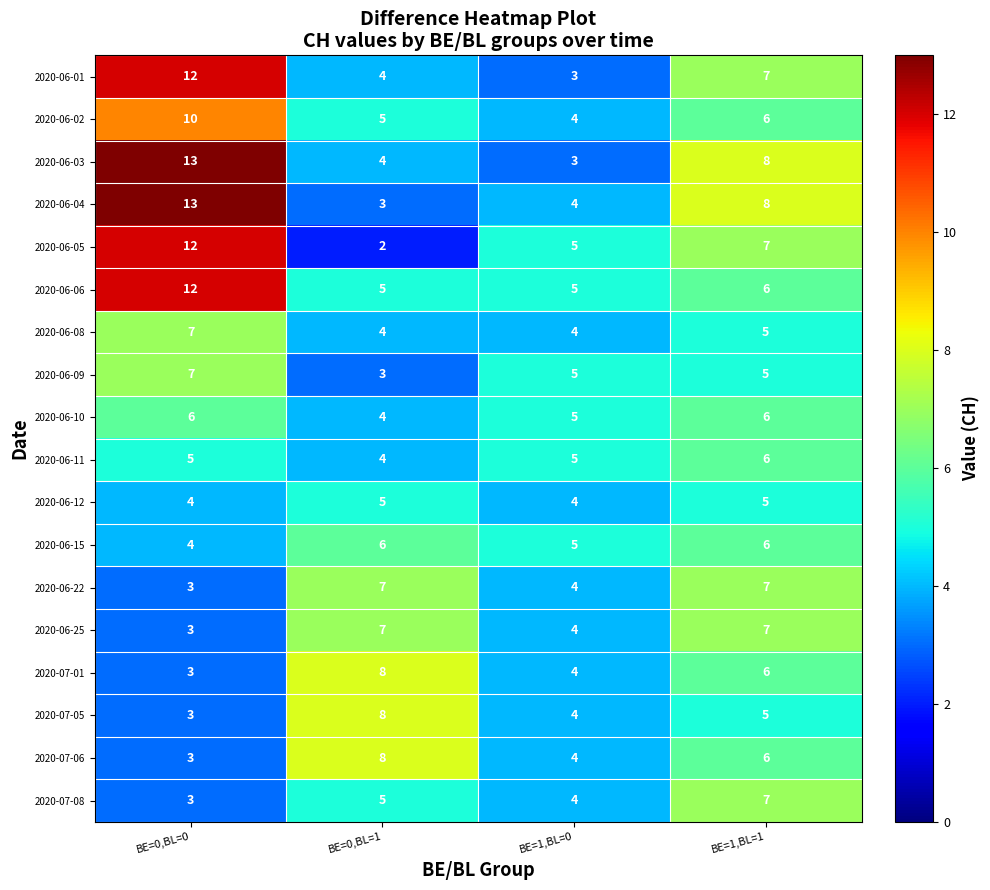

What is the average value of the 2020-06-11 series?

5